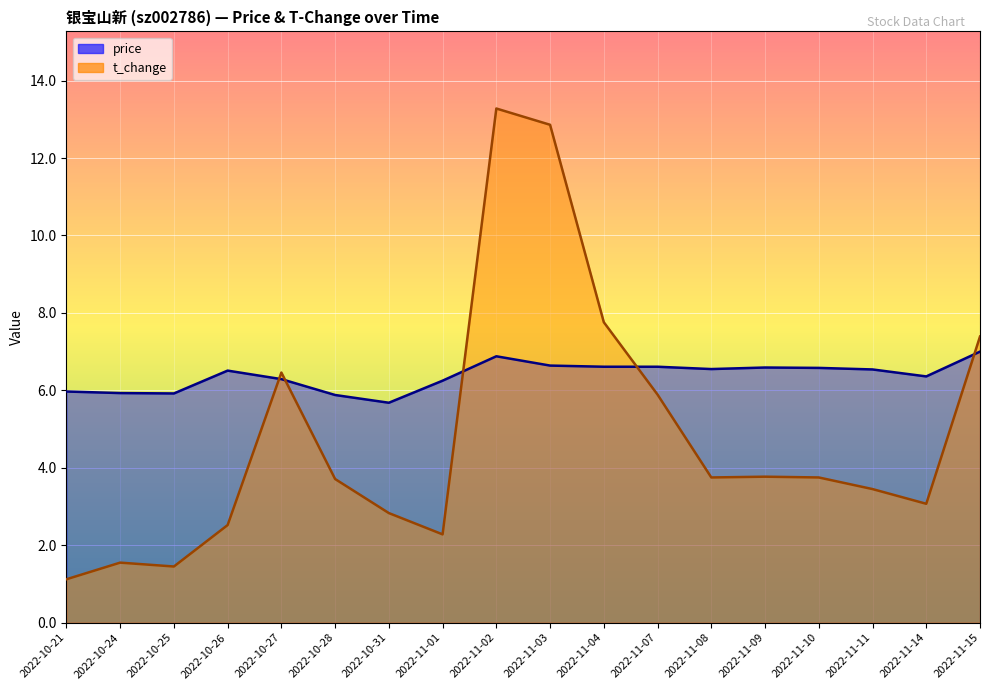

What is the difference between the highest and lowest values at 2022-11-08?

2.8